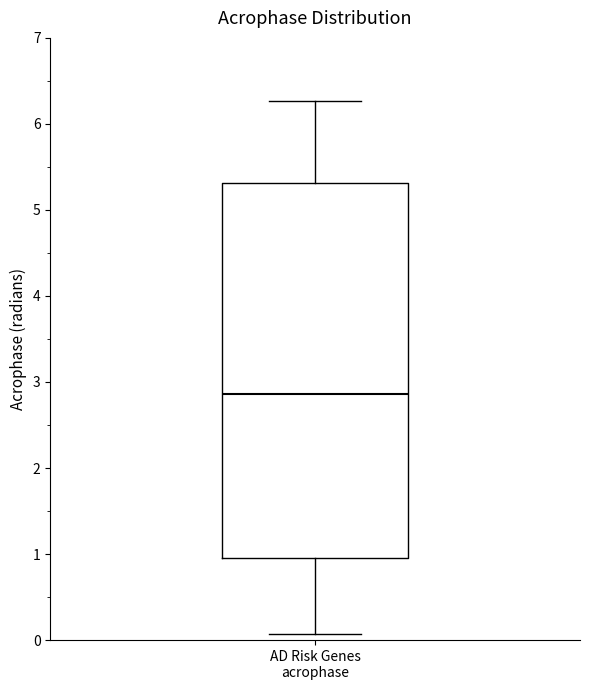

Where does the upper whisker of the box for AD Risk Genes acrophase end on the y-axis? The values are not printed on the chart, so give them approximately, as read against the axis.

6.3